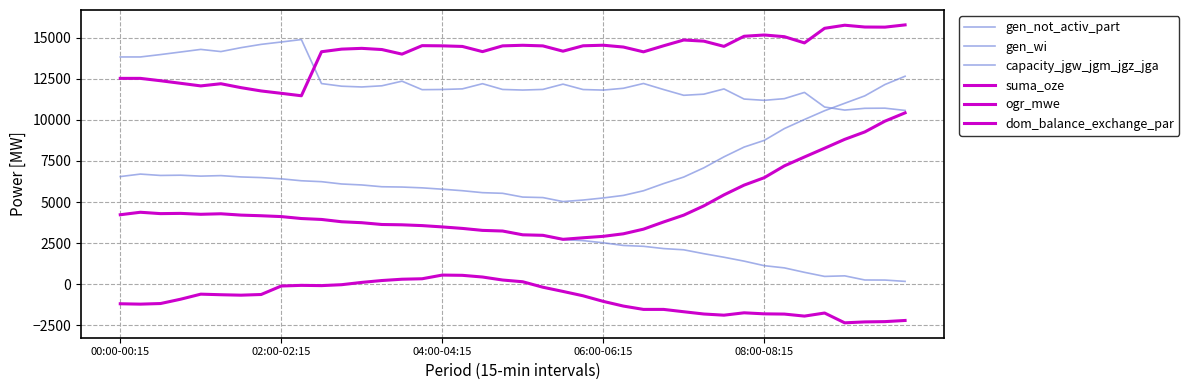

At which category is the sum across all series the highest?

39